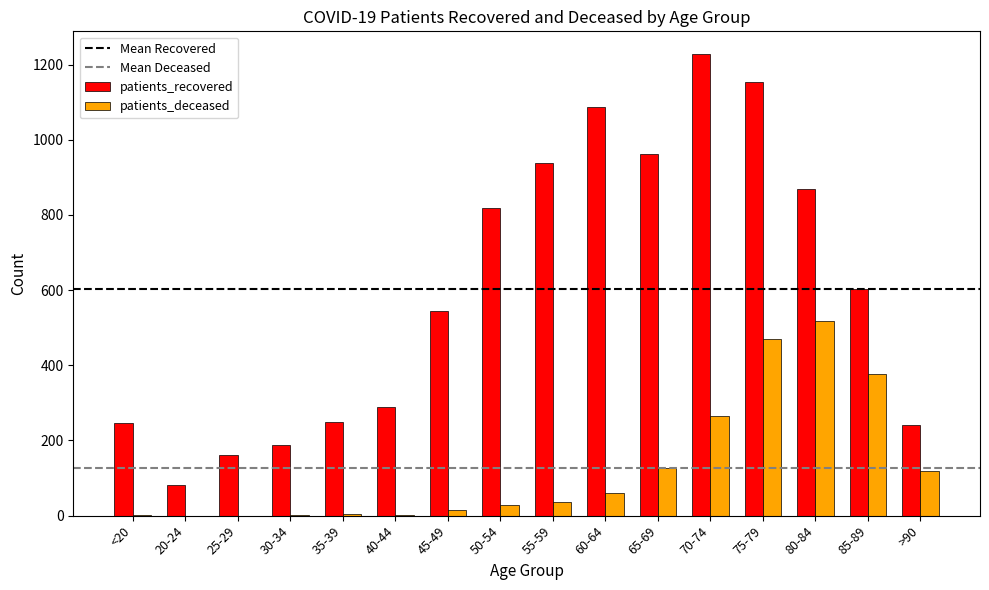

The value of patients_recovered at <20 is 109. True or false?

False